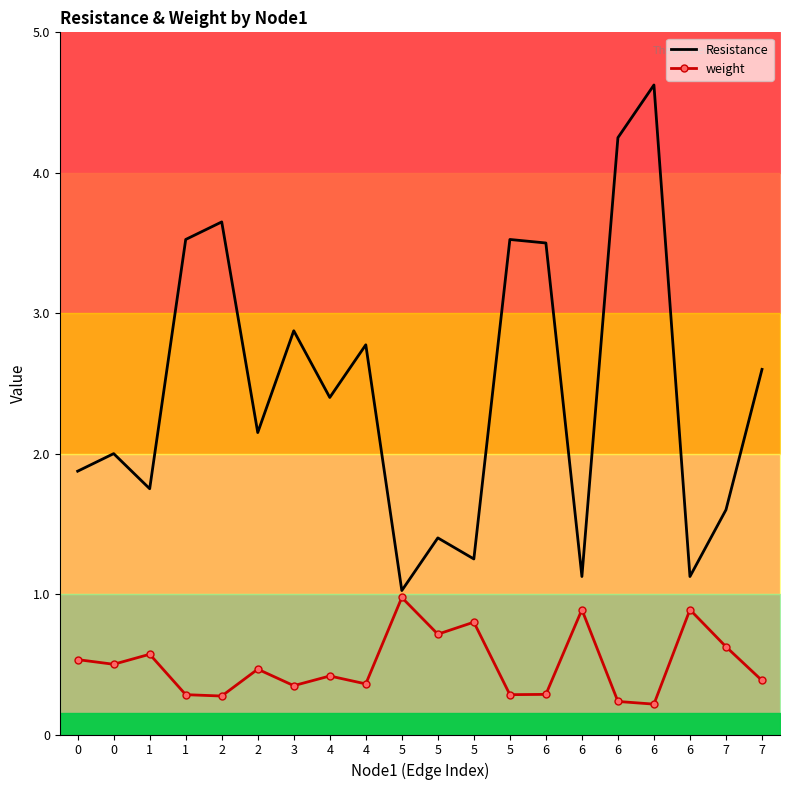

At which category is the sum across all series the highest?

6